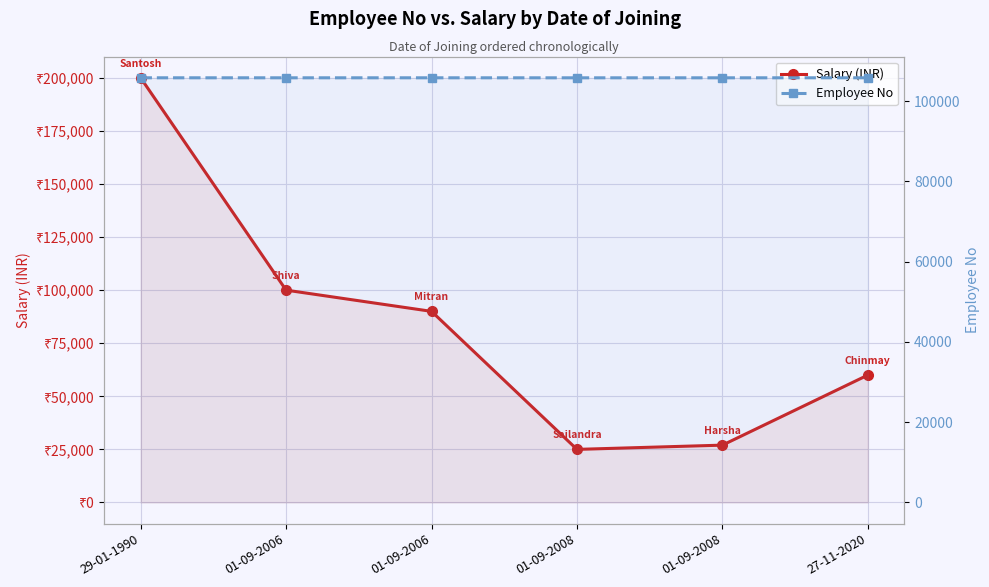

What is the highest value of the Employee No series?

105816